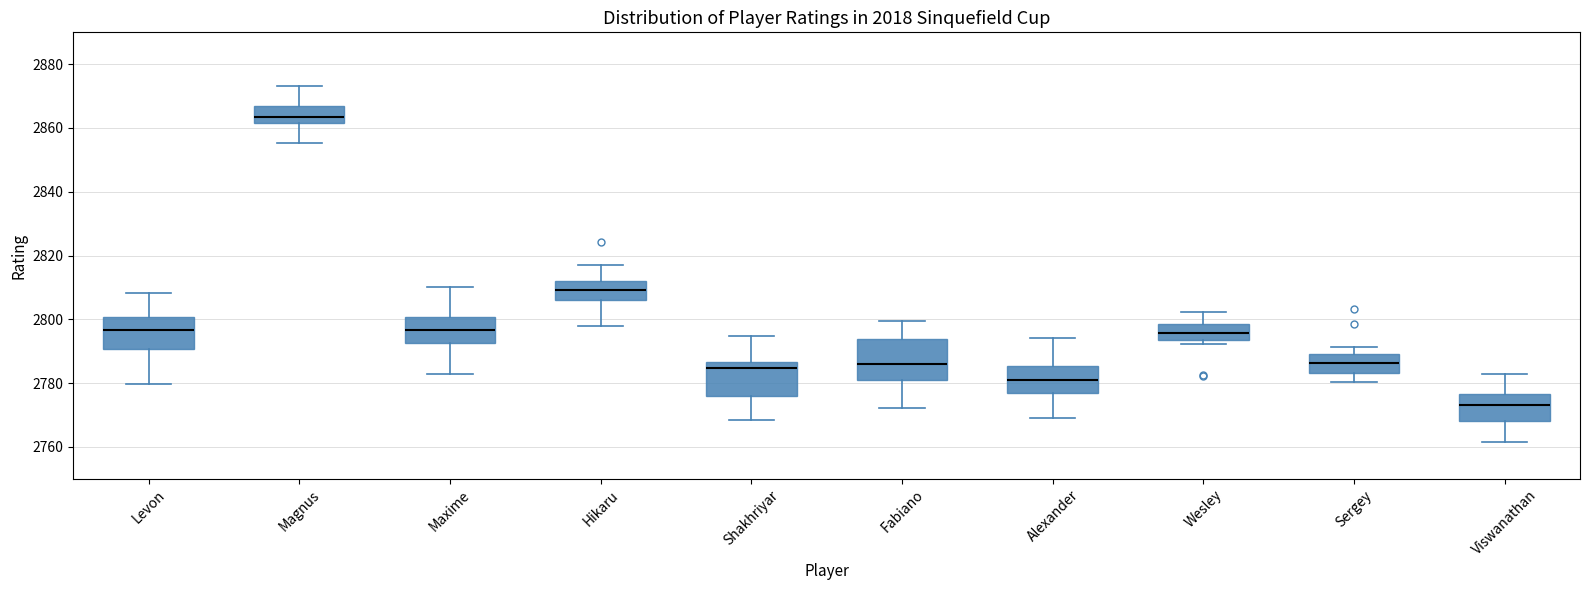

Which box's median line is the lowest?

Viswanathan